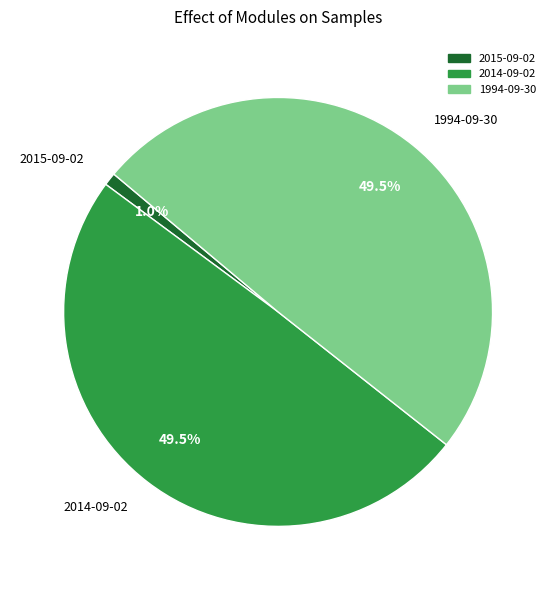

What percentage is NOT represented by 2015-09-02?

99.0%